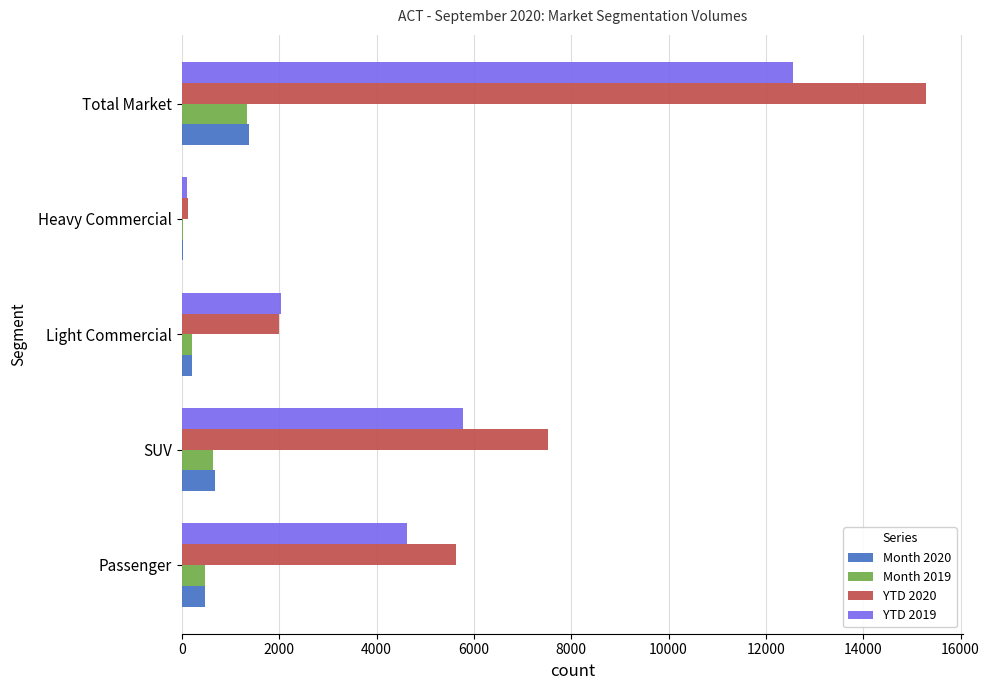

Count the number of data series in this chart.

4